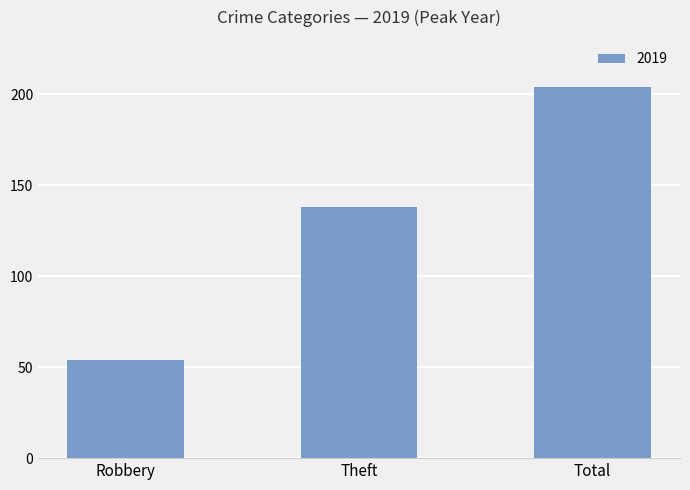

What is the difference between the values at Total and Robbery?

150